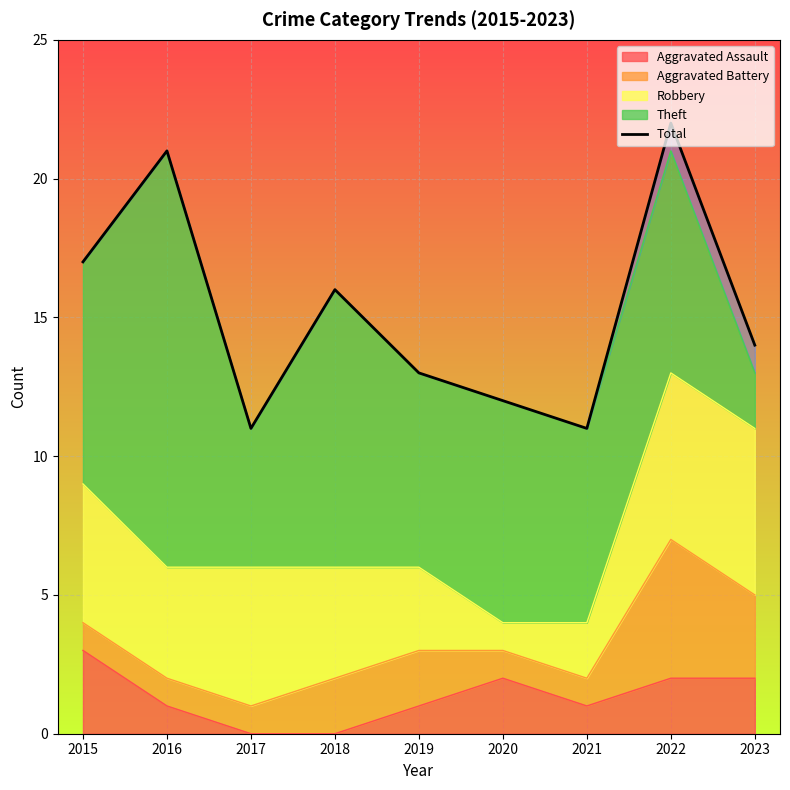

Rank the categories by value from lowest to highest.

2017, 2021, 2020, 2019, 2023, 2018, 2015, 2016, 2022